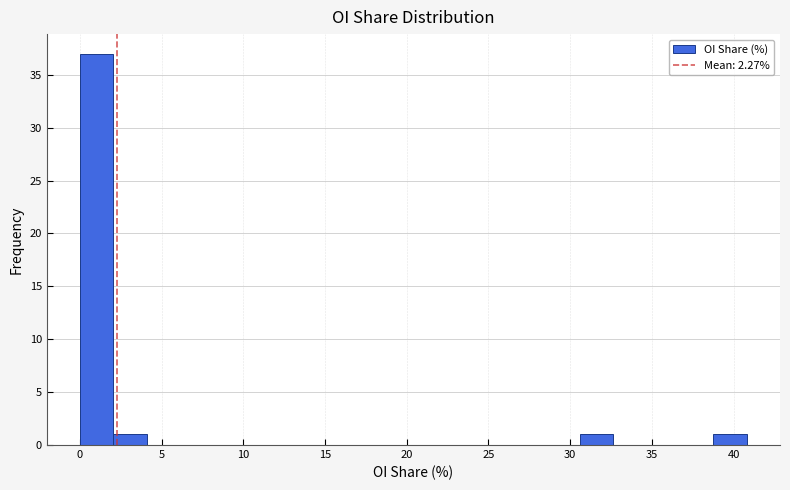

Reading left to right, transcribe this chart: for each bar, give the range it covers on the x-axis and its height. Neither the bar edges nor the heights are printed on the chart, so give them approximately, as read against the axes.

0.0 to 2.0: 37
2.0 to 4.0: 1
4.0 to 6.0: 0
6.0 to 8.0: 0
8.0 to 10.0: 0
10.0 to 12.5: 0
12.5 to 14.5: 0
14.5 to 16.5: 0
16.5 to 18.5: 0
18.5 to 20.5: 0
20.5 to 22.5: 0
22.5 to 24.5: 0
24.5 to 26.5: 0
26.5 to 28.5: 0
28.5 to 30.5: 0
30.5 to 32.5: 1
32.5 to 34.5: 0
34.5 to 36.5: 0
36.5 to 39.0: 0
39.0 to 41.0: 1